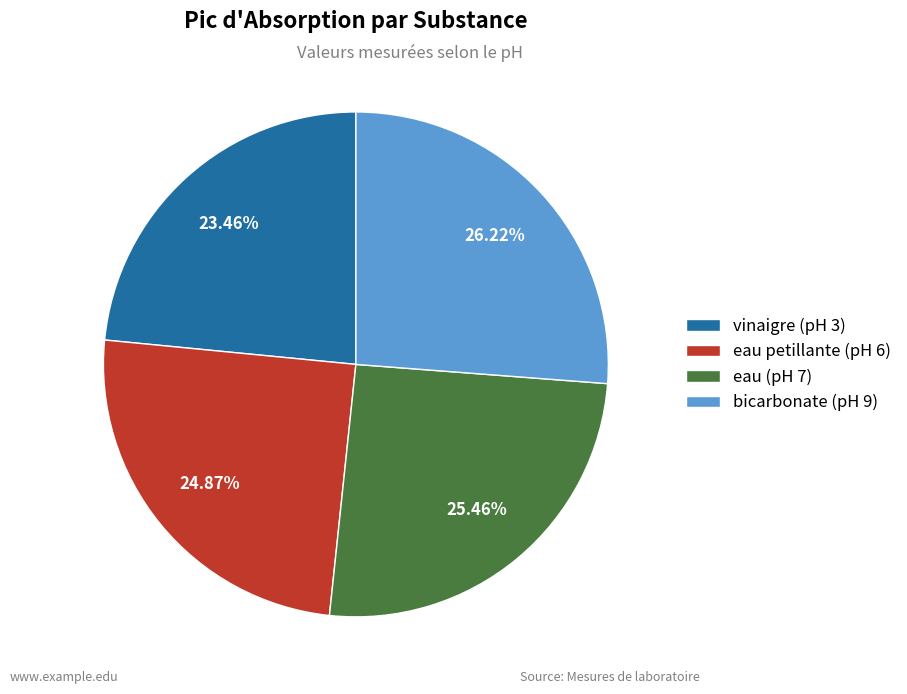

Is it true that eau petillante (pH 6) is 11% of the pie?

False